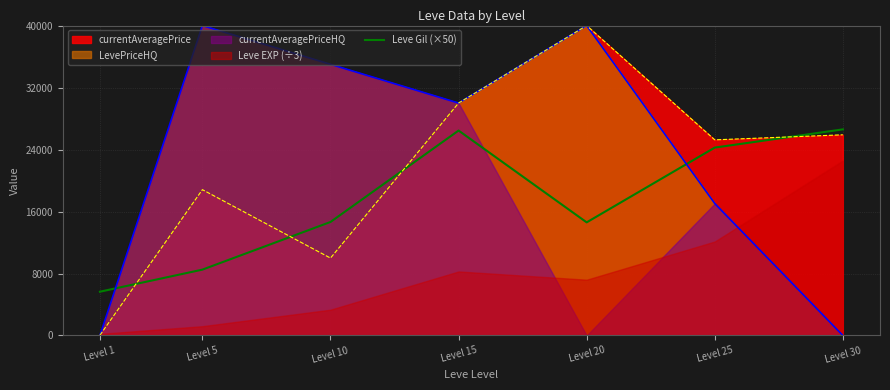

Which category has the highest value in the currentAveragePrice series?

Level 20